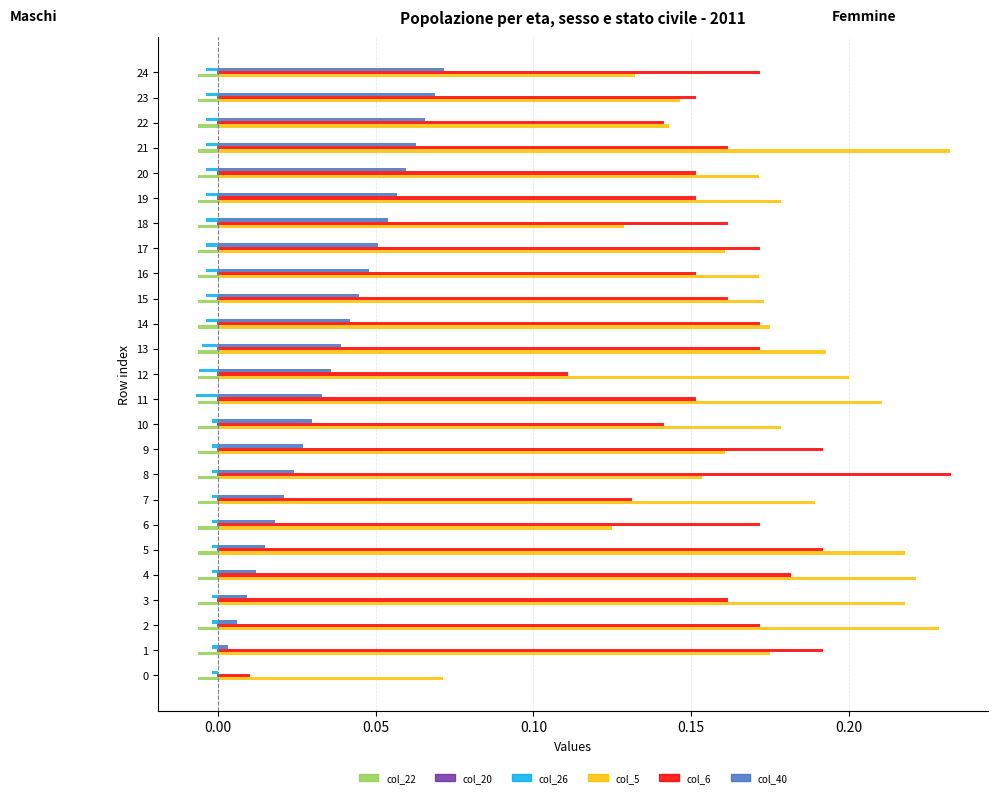

The col_5 series shows 0.2 at 23. True or false?

False